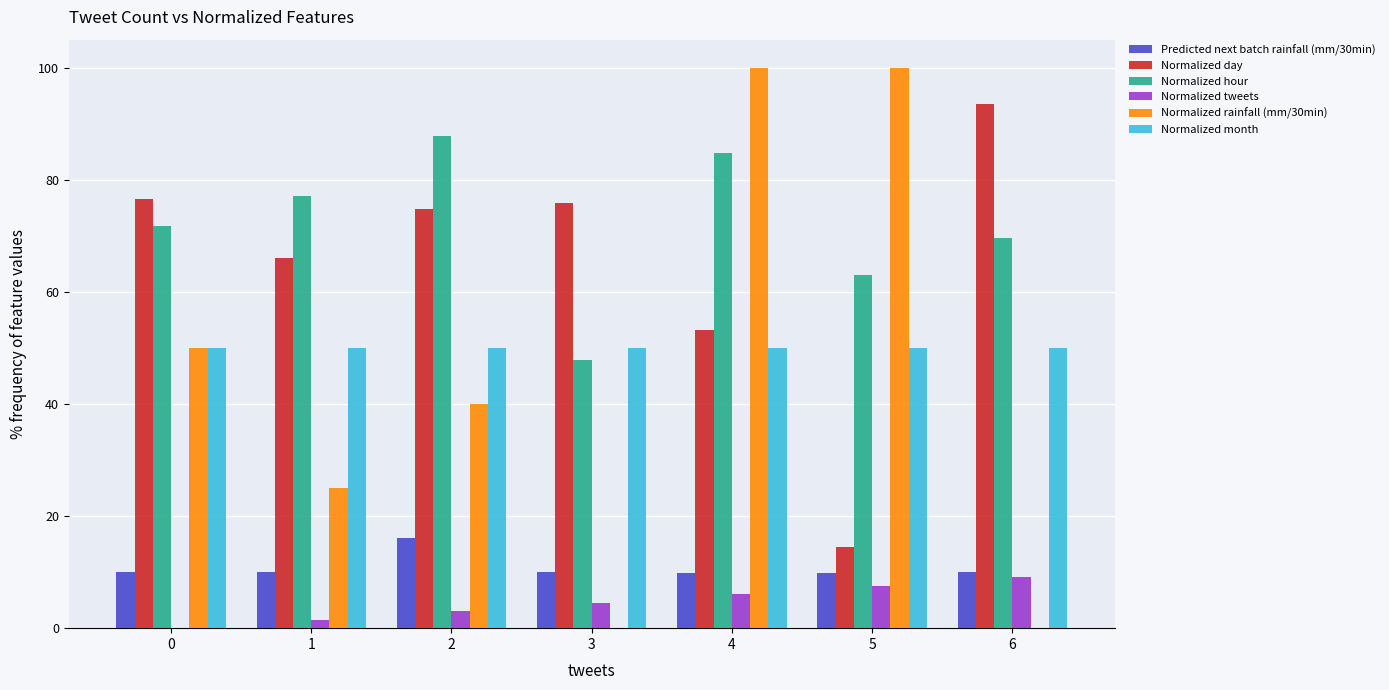

Which series has the largest total across all categories?

Normalized hour